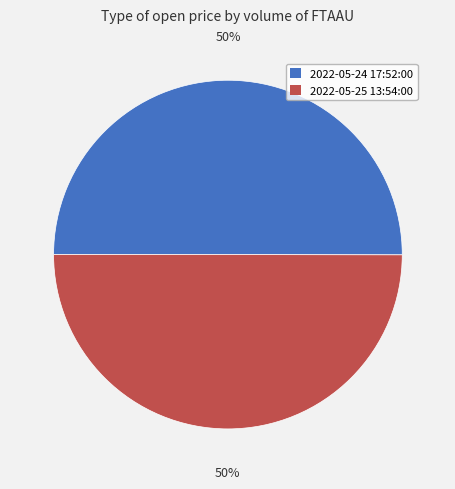

To the nearest percent, what is the average slice percentage?

50%